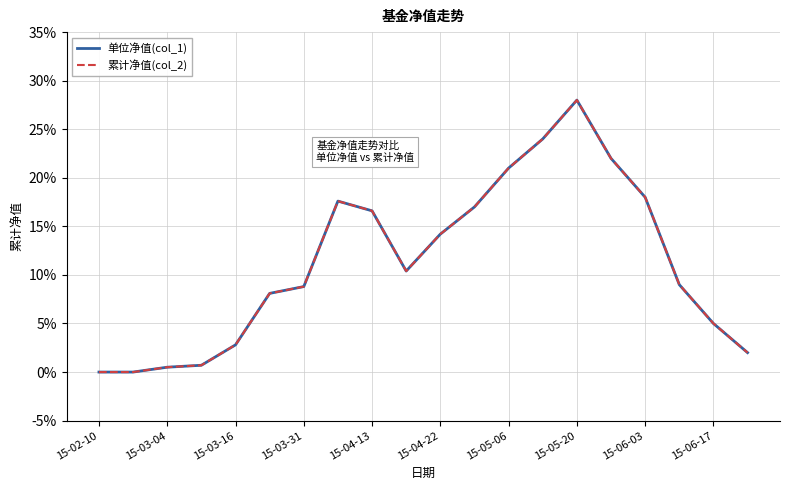

Does the chart display data point markers on the line(s)?

No